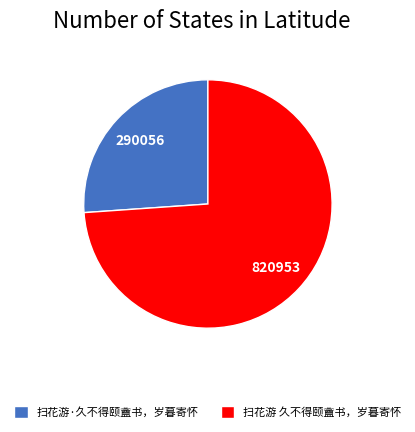

How many segments does this pie chart have?

2